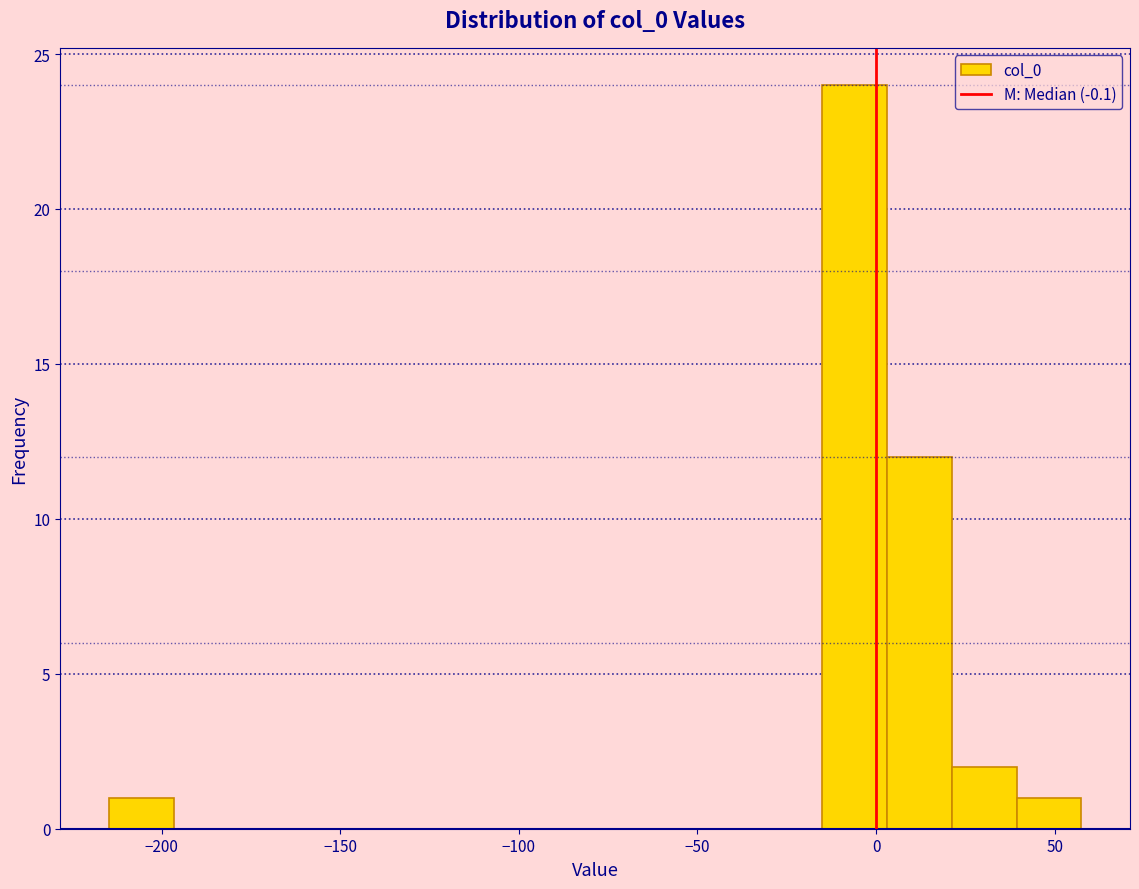

Around what value on the x-axis is the tallest bar? Give the approximate position of its centre, as read against the axis.

-5